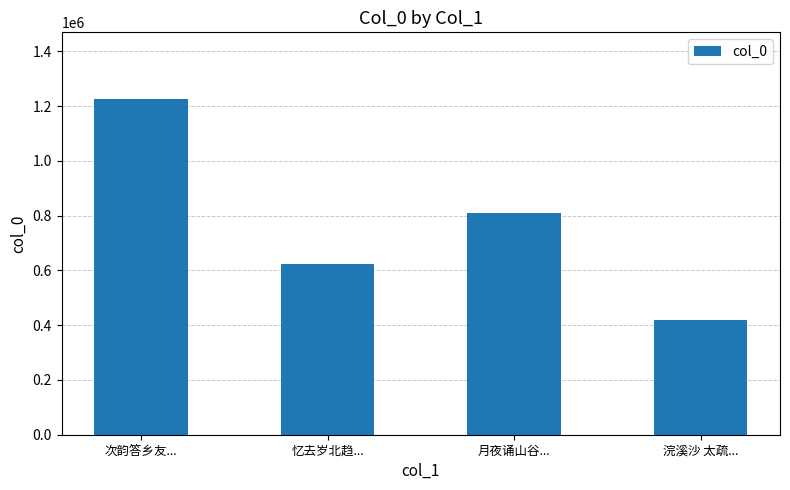

Reading left to right, transcribe all the data shown in this chart.

1224593	622130	808916	419510